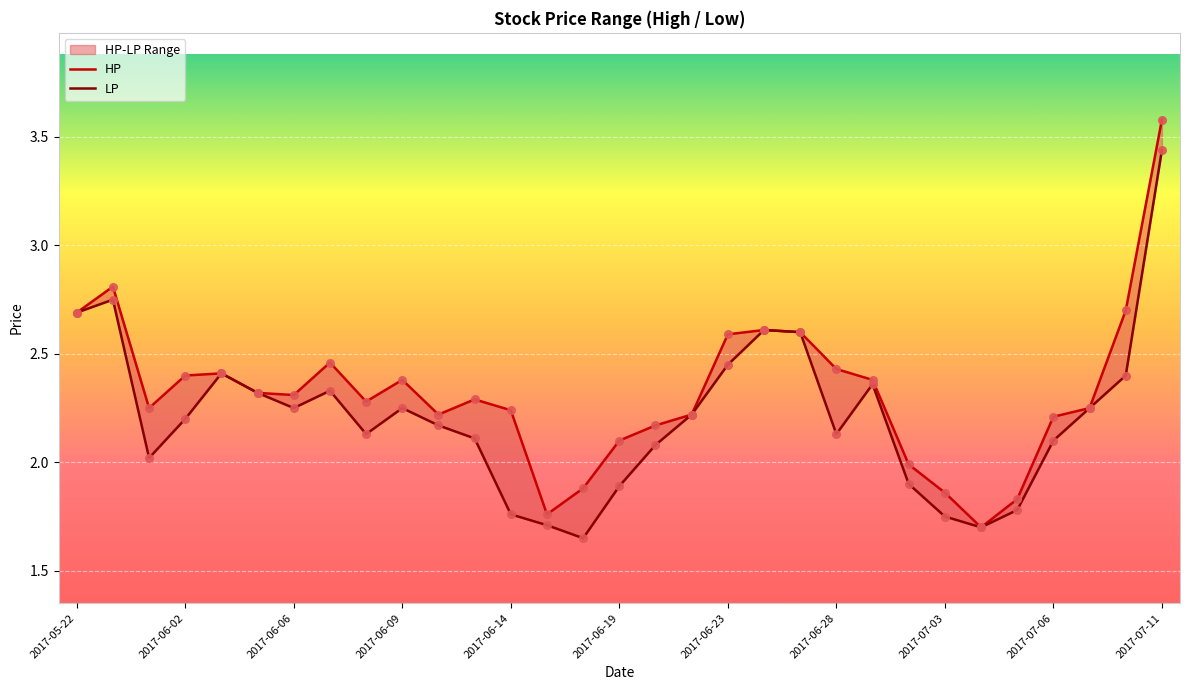

Which series has the largest total across all categories?

HP